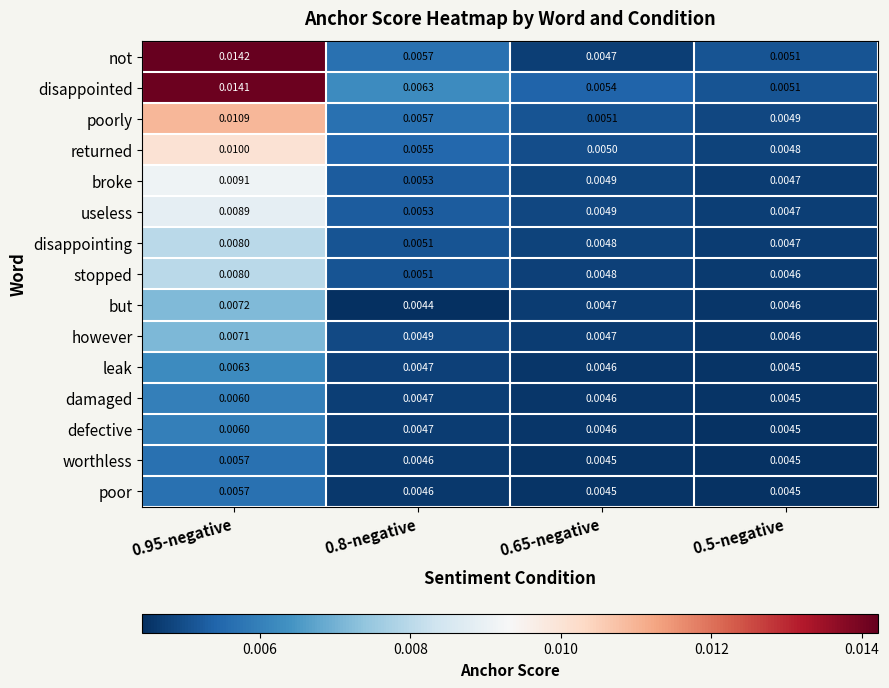

Which series has the largest total across all categories?

disappointed